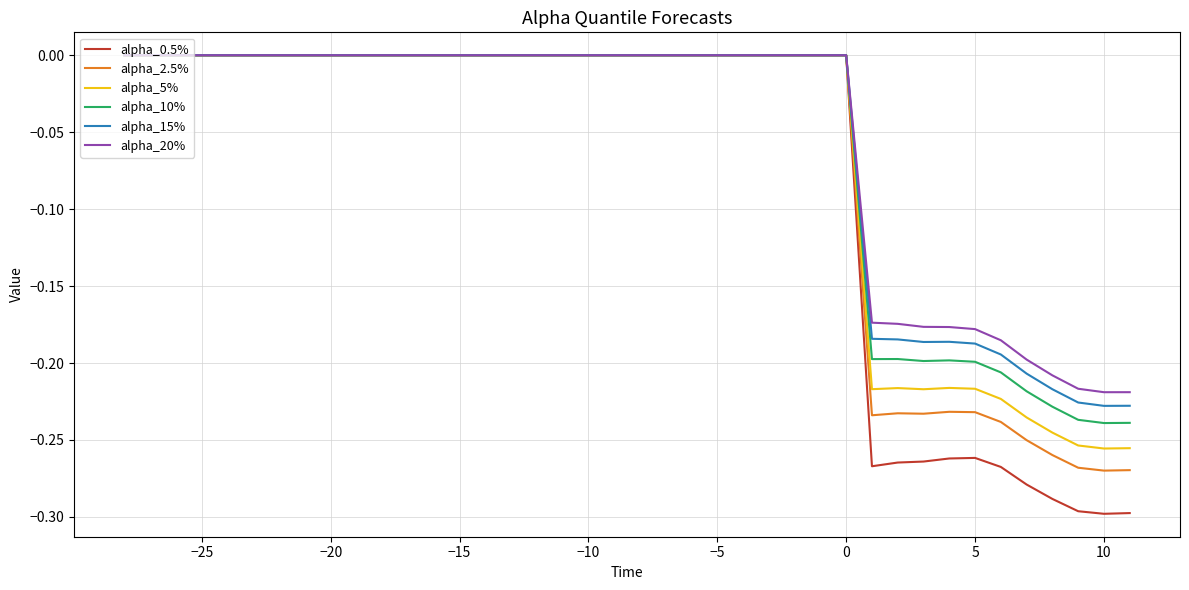

Which series has the widest spread of values?

alpha_0.5%